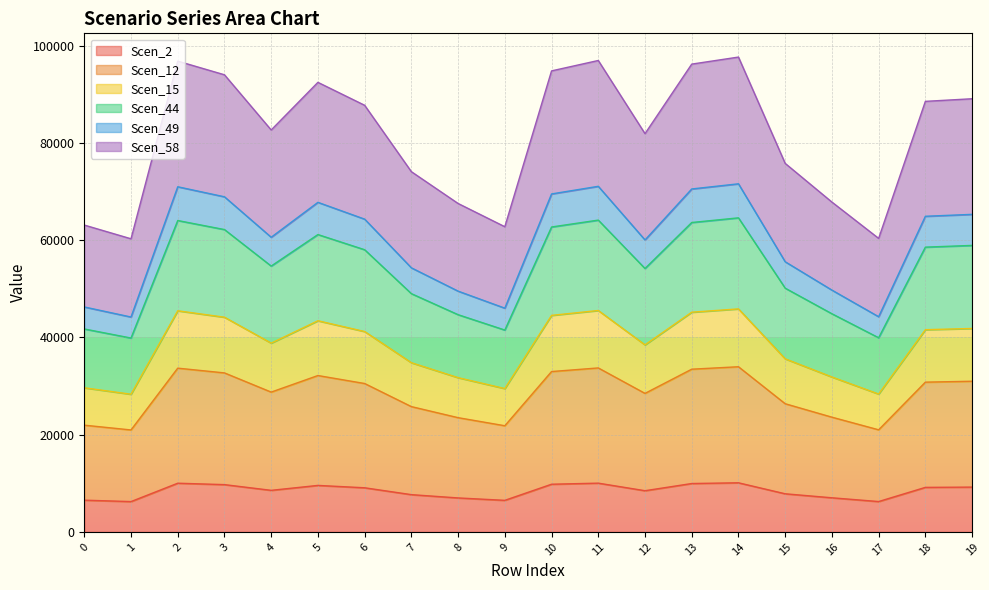

What is the minimum value for Scen_2?

6236.5